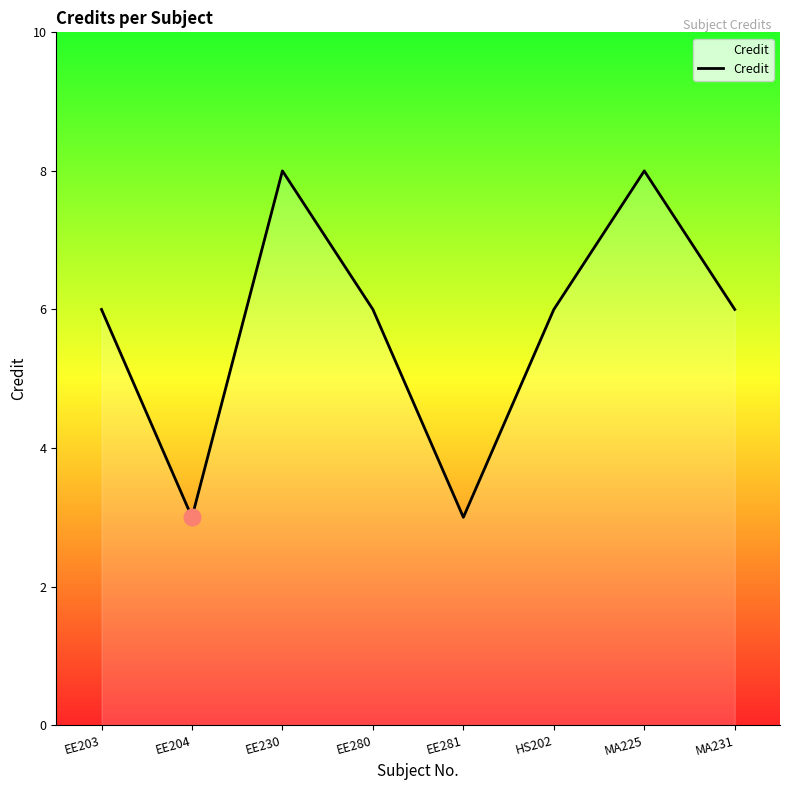

Does the chart have visible grid lines?

No